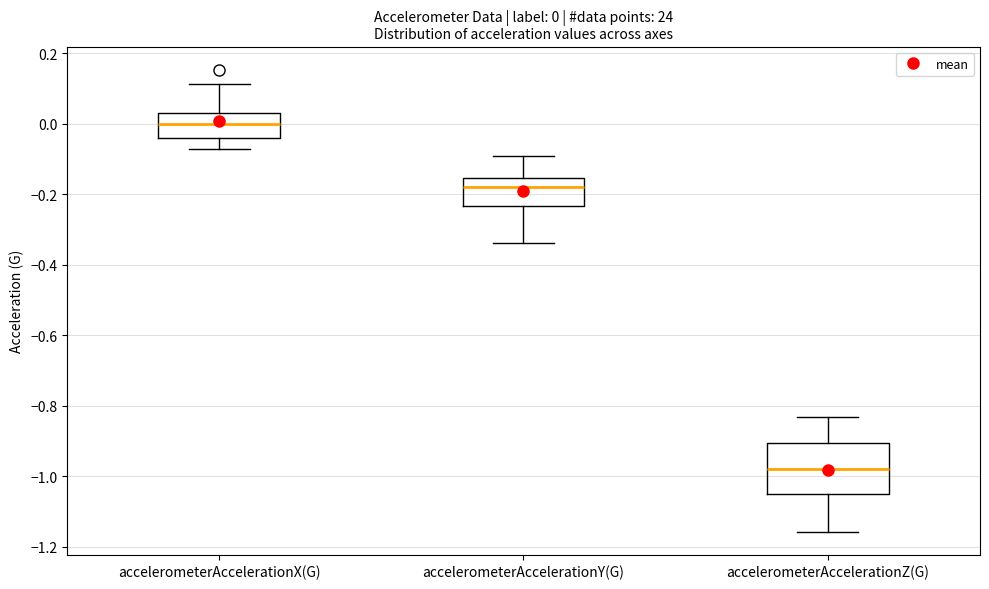

Which box's median line is the lowest?

accelerometerAccelerationZ(G)